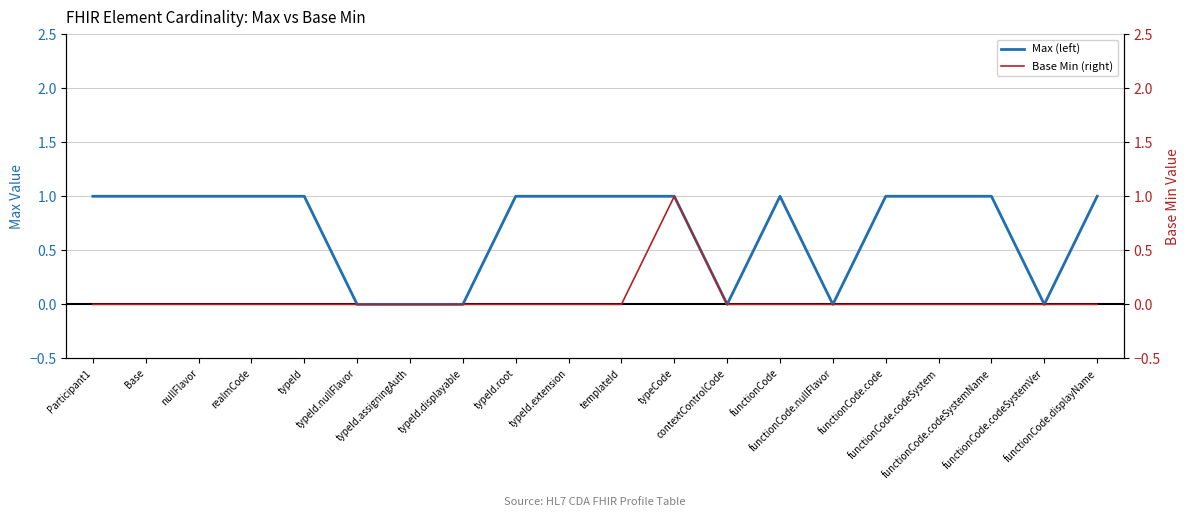

Which label corresponds to the largest value in the chart?

Participant1